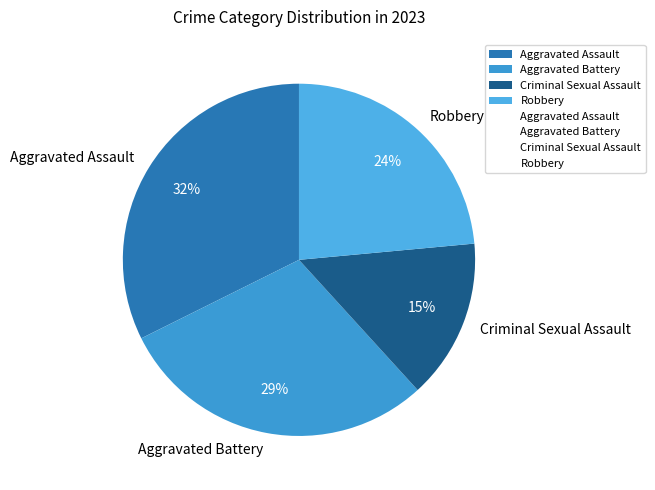

To the nearest percent, what is the average slice percentage?

25%